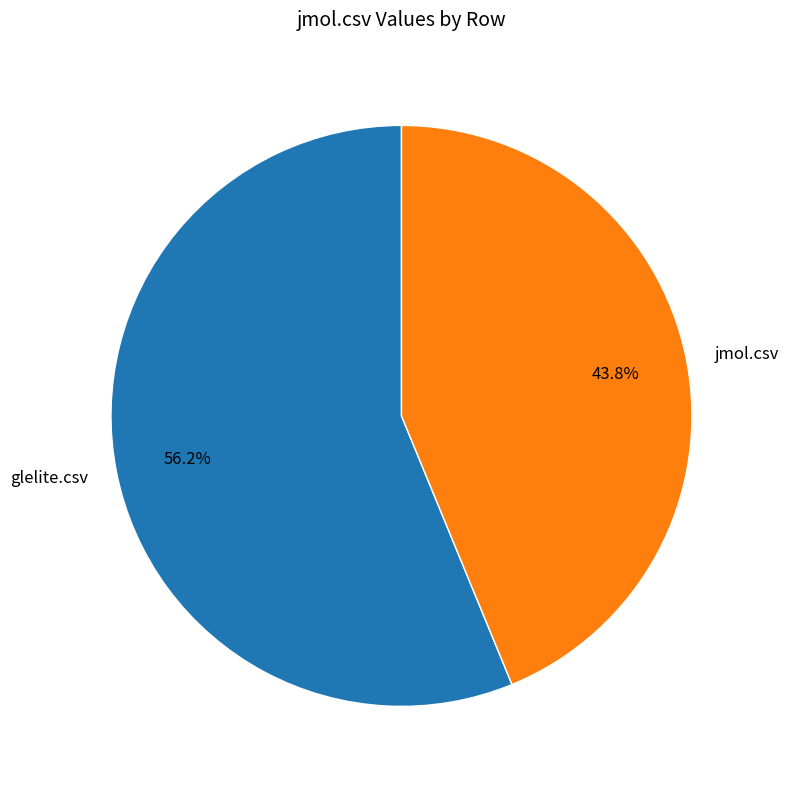

Is it true that jmol.csv is 54% of the pie?

False